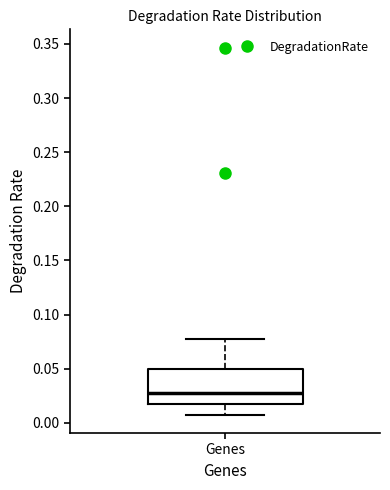

Where does the lower whisker of the box for Genes end on the y-axis? The values are not printed on the chart, so give them approximately, as read against the axis.

0.005